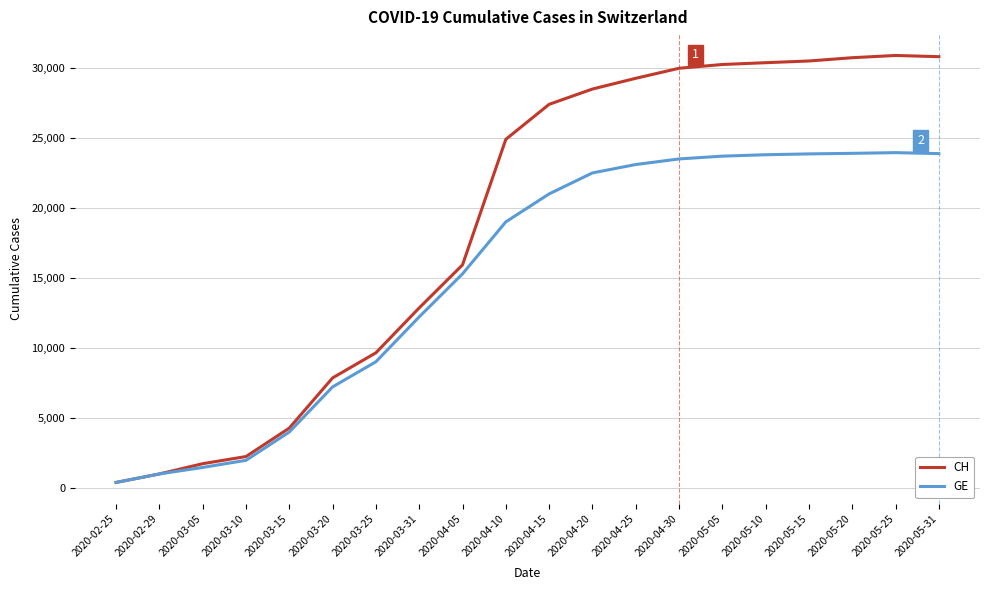

True or false: GE has more than 0 interior local peaks.

True